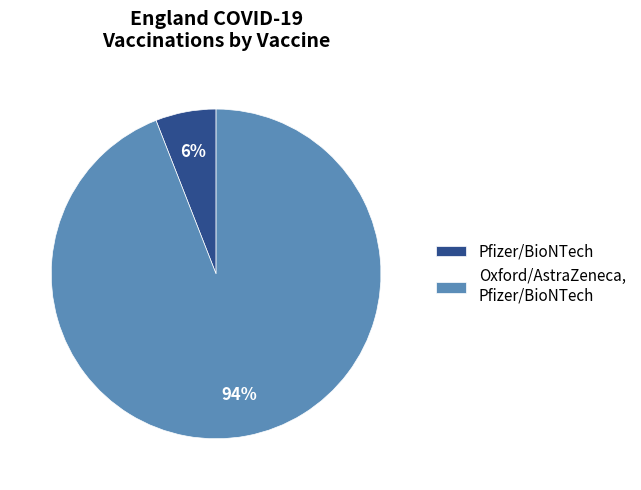

Do Oxford/AstraZeneca, Pfizer/BioNTech and Pfizer/BioNTech together represent more than half of the pie?

Yes